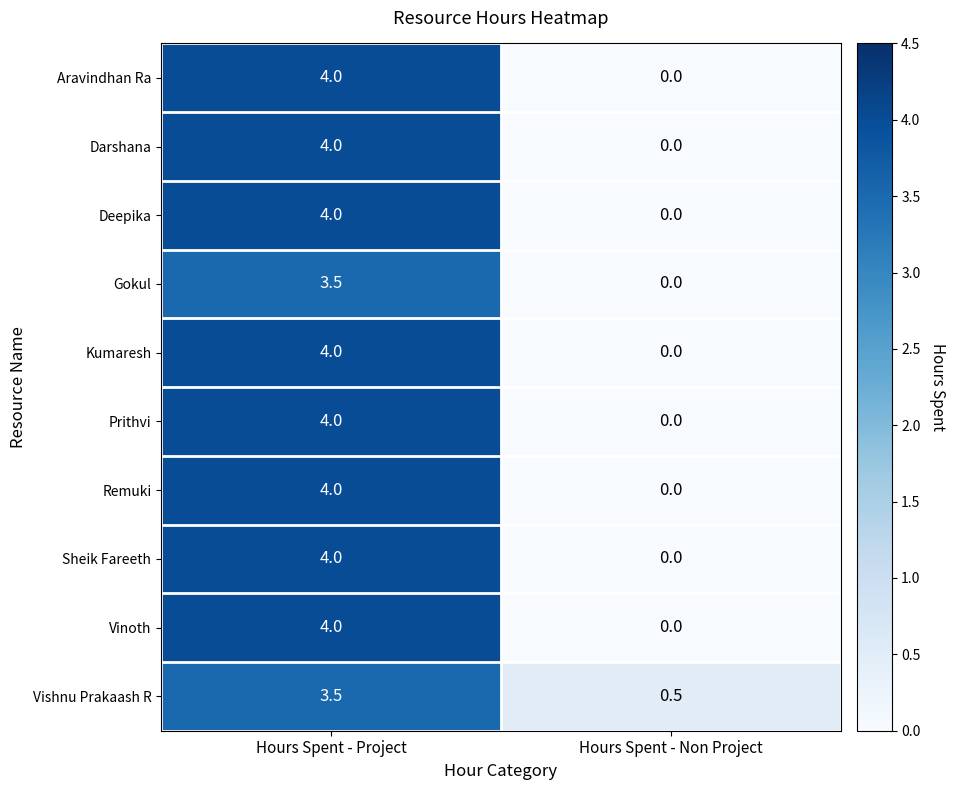

What is the maximum value shown in the chart?

4.0